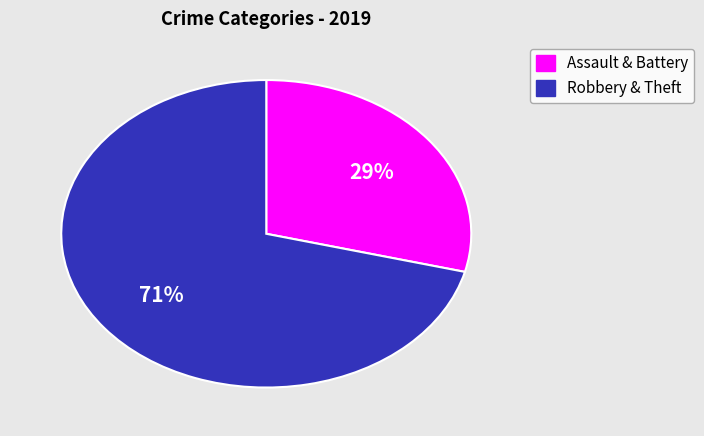

Does any single category account for the majority?

Yes